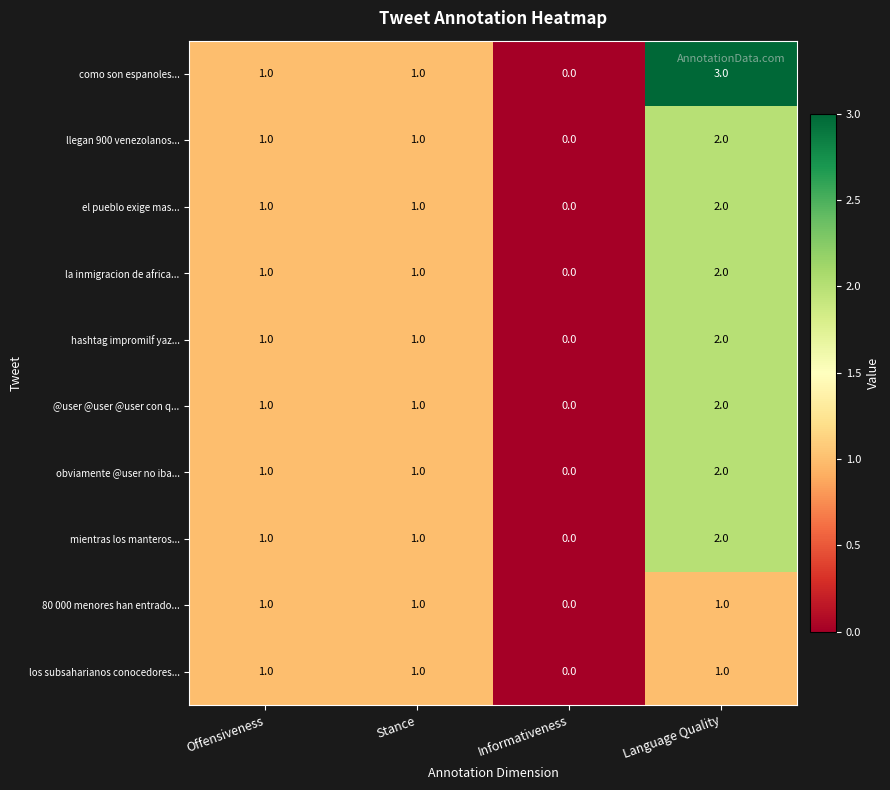

Is it true that los subsaharianos conocedores... equals 1 at Offensiveness?

True